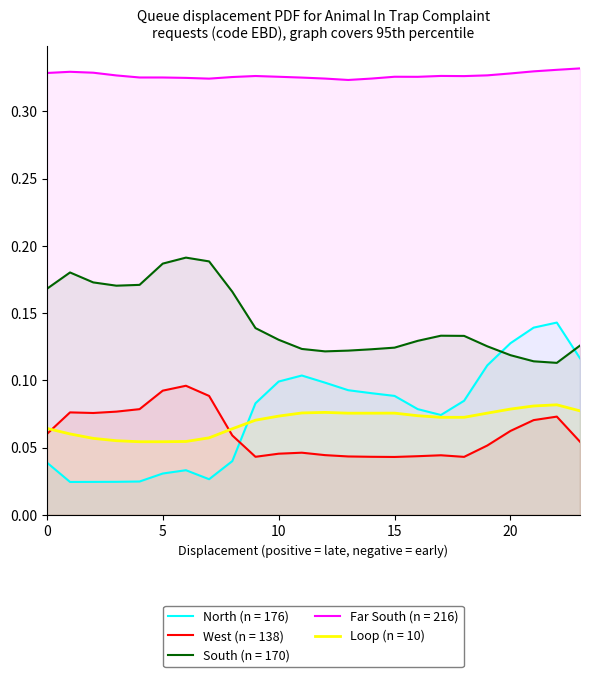

True or false: Loop (n = 10) and South (n = 170) cross at least once.

False